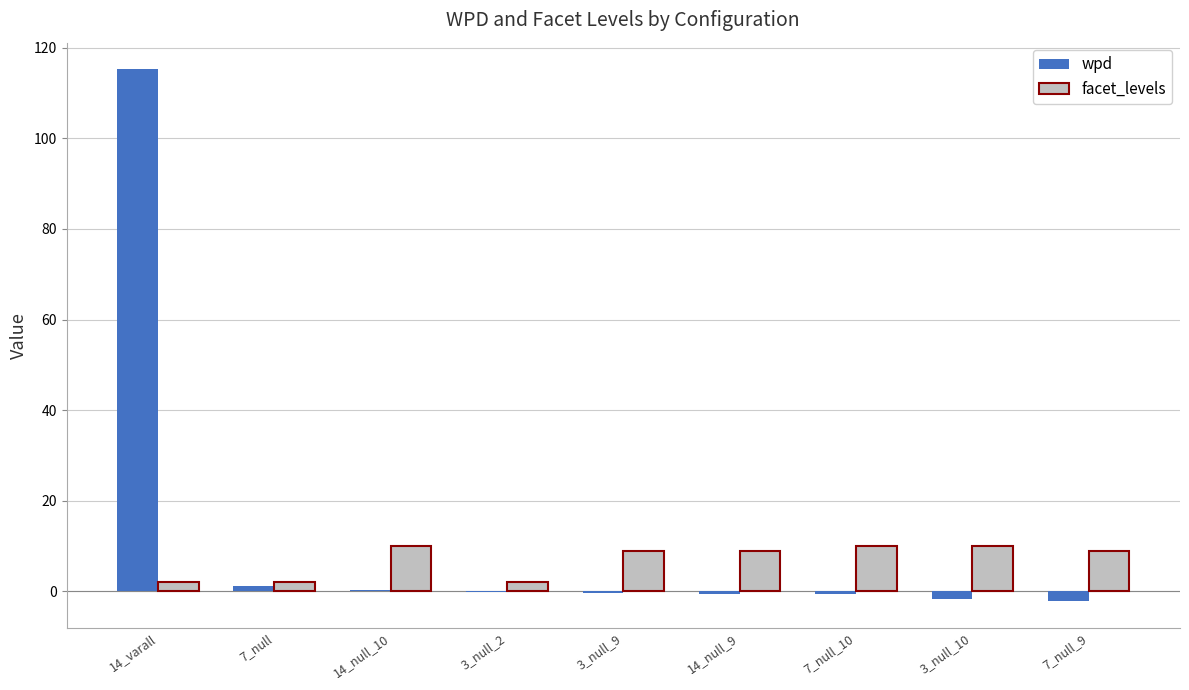

What is the maximum value for wpd?

115.2